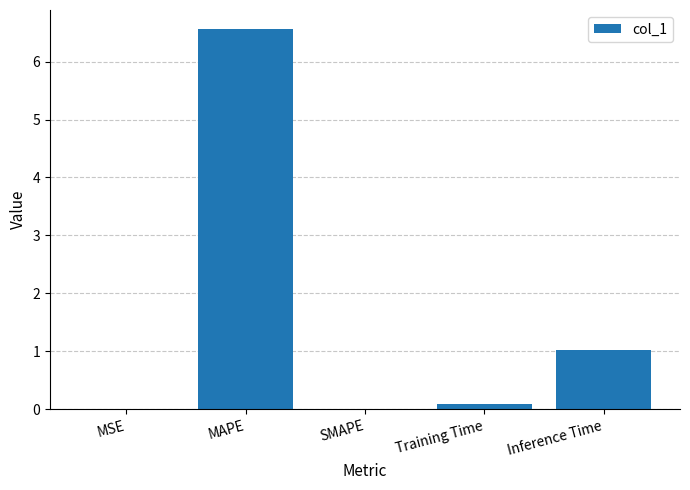

What is the sum of all values?

7.7